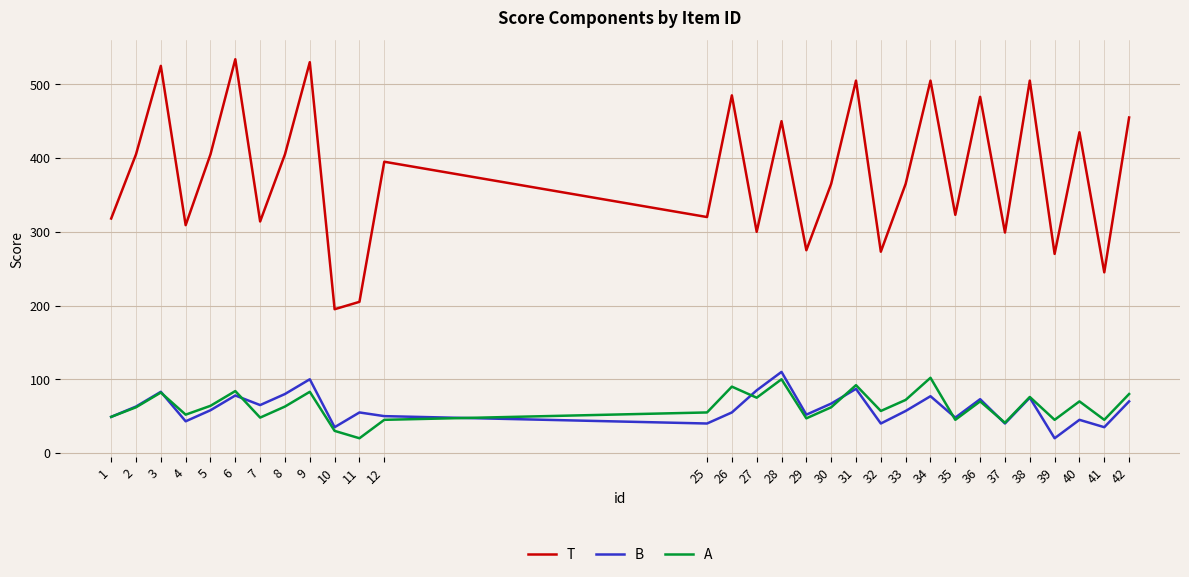

Count the number of categories in the chart.

30